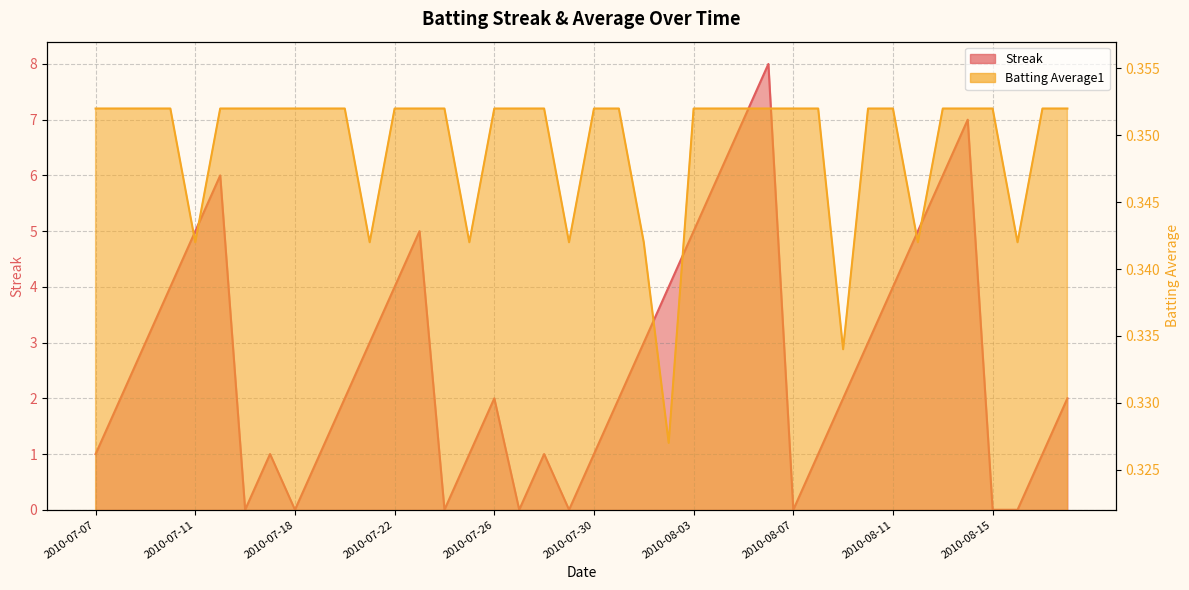

How many values in the Streak series exceed 2?

18